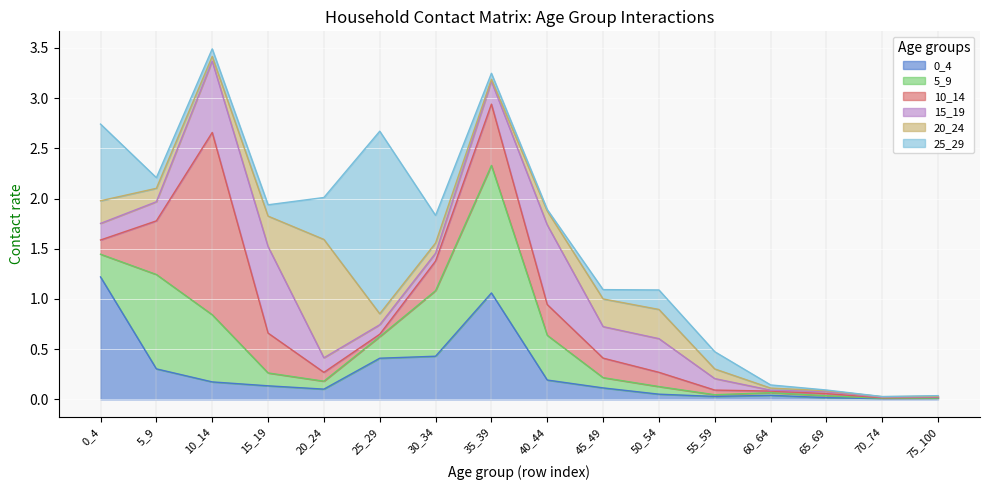

Reading left to right, extract all data points from this chart.

0_4: 1.2	0.3	0.2	0.1	0.1	0.4	0.4	1.1	0.2	0.1	0.1	0.0	0.0	0.0	0.0	0.0
5_9: 0.2	0.9	0.7	0.1	0.1	0.2	0.7	1.3	0.4	0.1	0.1	0.0	0.0	0.0	0.0	0.0
10_14: 0.1	0.5	1.8	0.4	0.1	0.0	0.3	0.6	0.3	0.2	0.1	0.0	0.0	0.0	0.0	0.0
15_19: 0.2	0.2	0.7	0.9	0.1	0.1	0.1	0.2	0.8	0.3	0.3	0.1	0.0	0.0	0.0	0.0
20_24: 0.2	0.1	0.0	0.3	1.2	0.1	0.1	0.0	0.1	0.3	0.3	0.1	0.0	0.0	0.0	0.0
25_29: 0.8	0.1	0.1	0.1	0.4	1.8	0.3	0.1	0.0	0.1	0.2	0.2	0.0	0.0	0.0	0.0